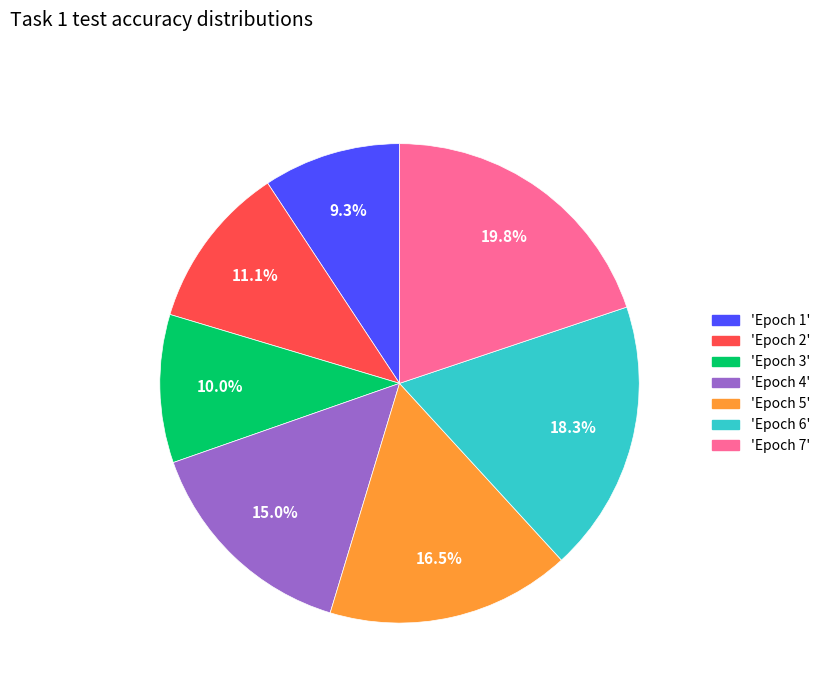

Which slice is the smallest?

'Epoch 1'